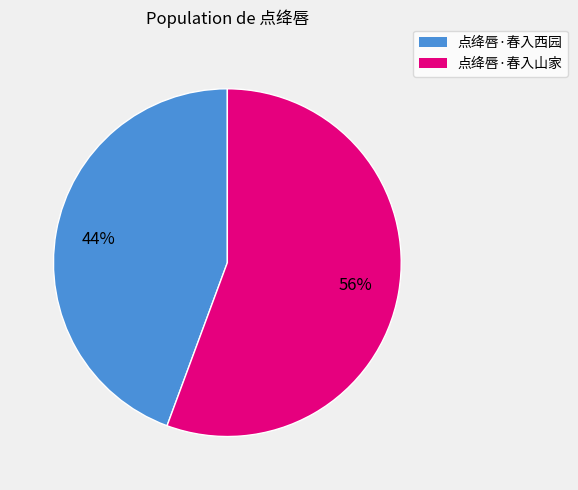

What is the smallest slice in the pie chart?

点绛唇·春入西园